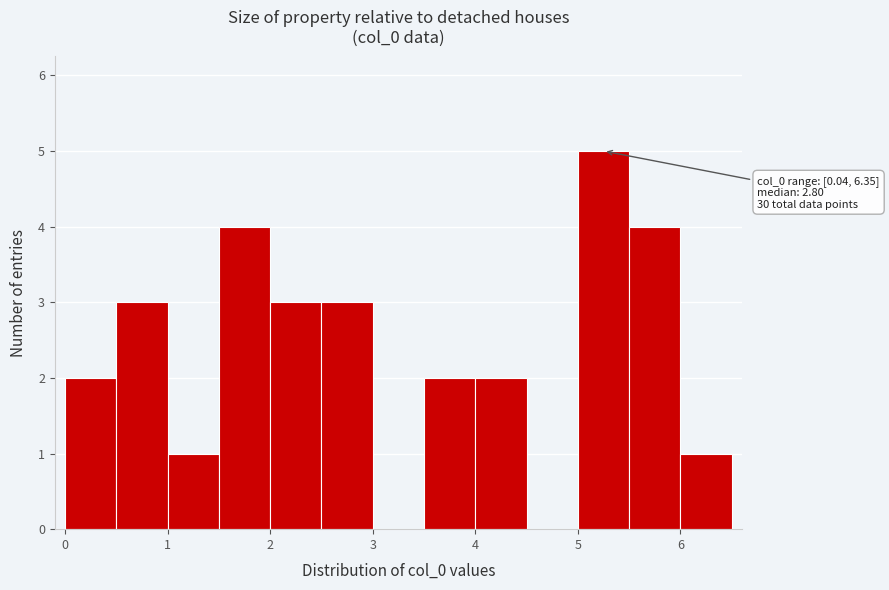

Which range on the x-axis has the tallest bar?

5.0 to 5.5